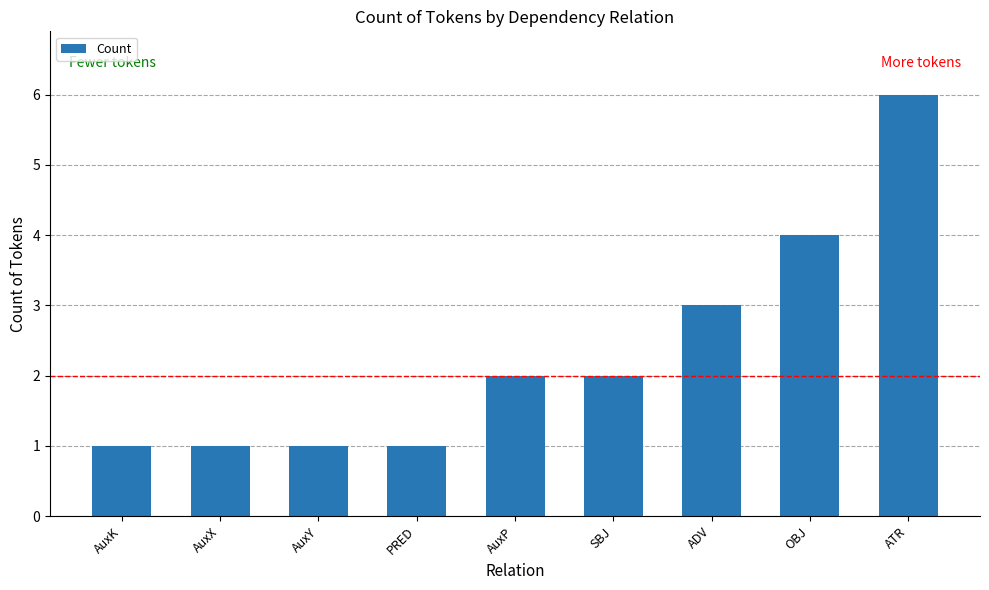

How many distinct data groups are displayed?

1